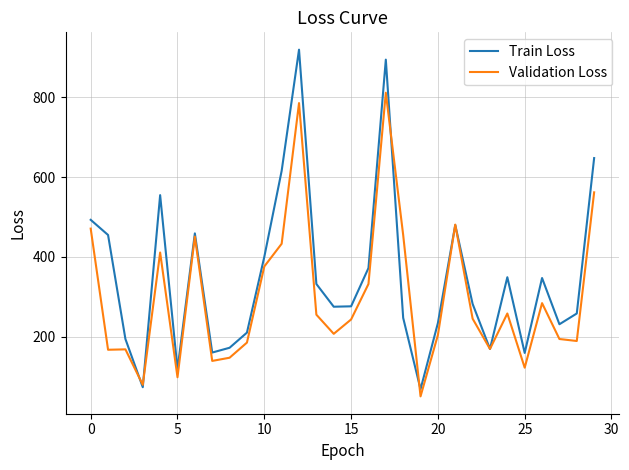

Which series ends up on top after the final intersection of Train Loss and Validation Loss?

Train Loss